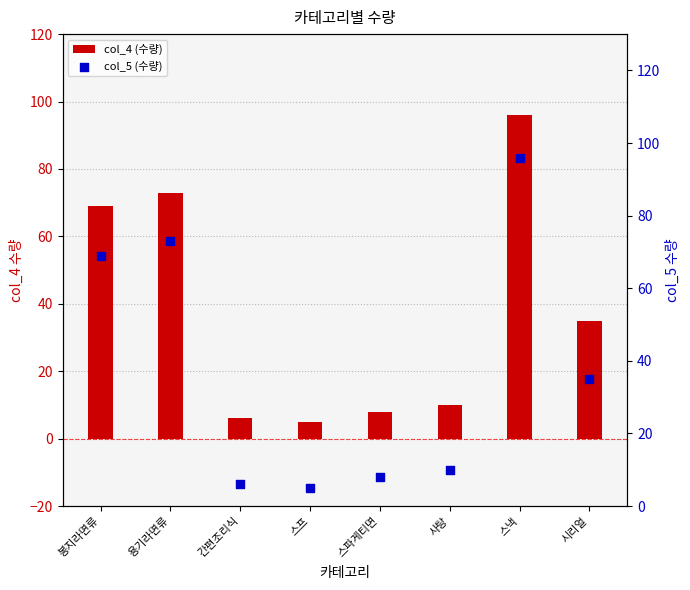

What is the total value across all series at 스파게티면?

16